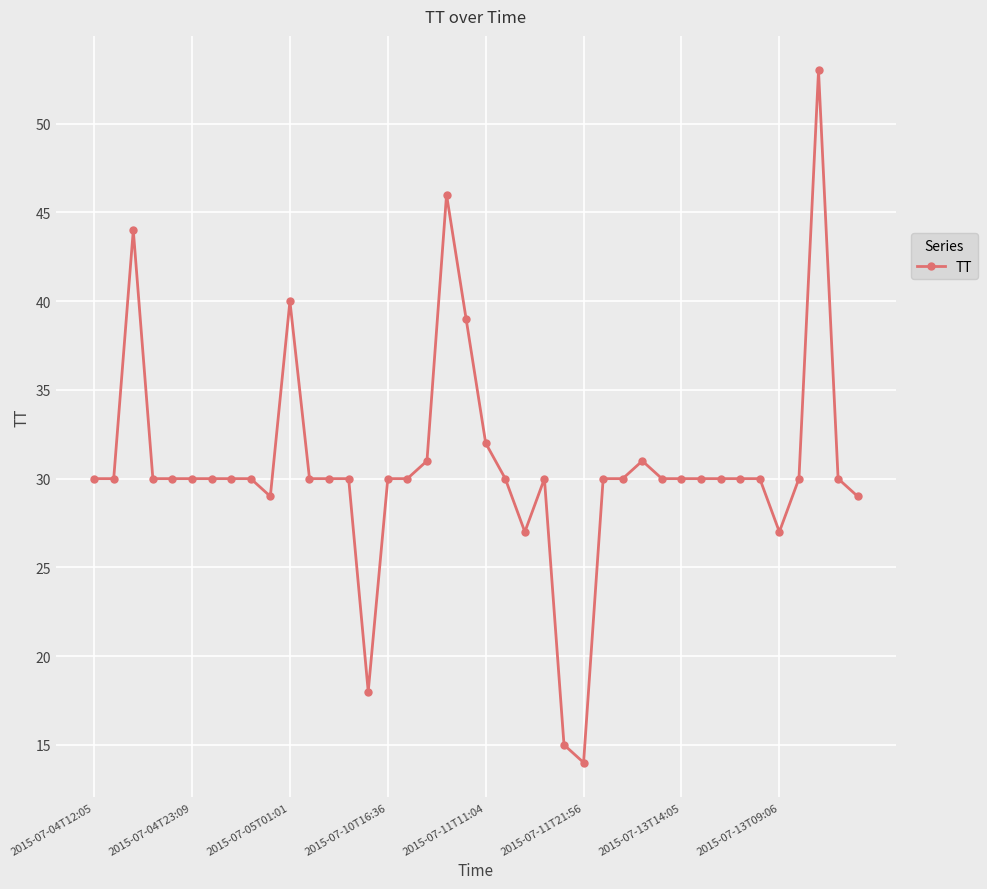

True or false: there are more than 2 points higher than both neighbors.

True